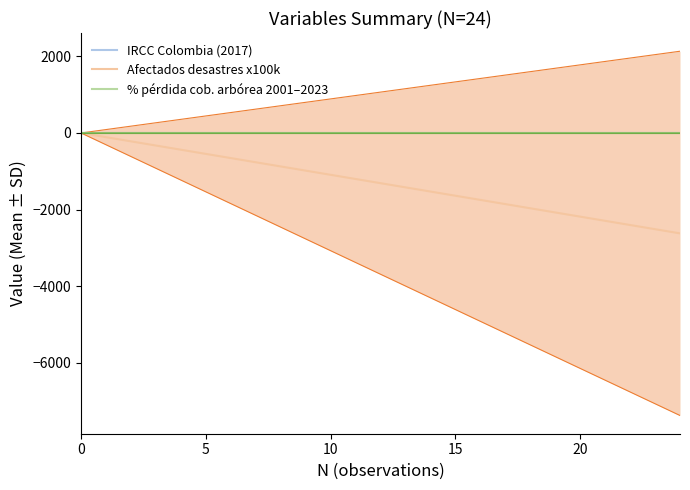

What is the sum of all IRCC Colombia (2017) values?

-2.6